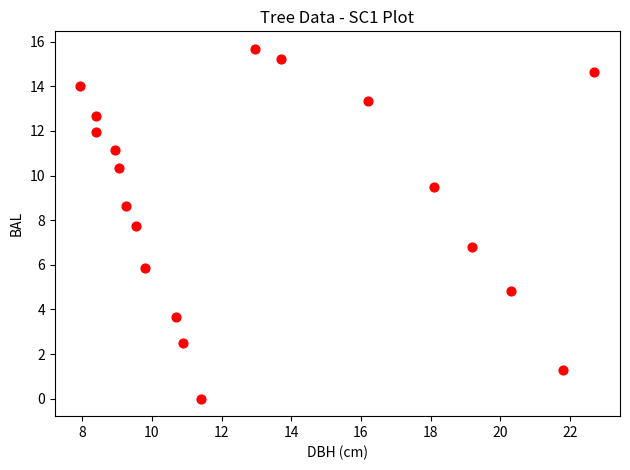

What is the range of X values (max minus min)?

14.8